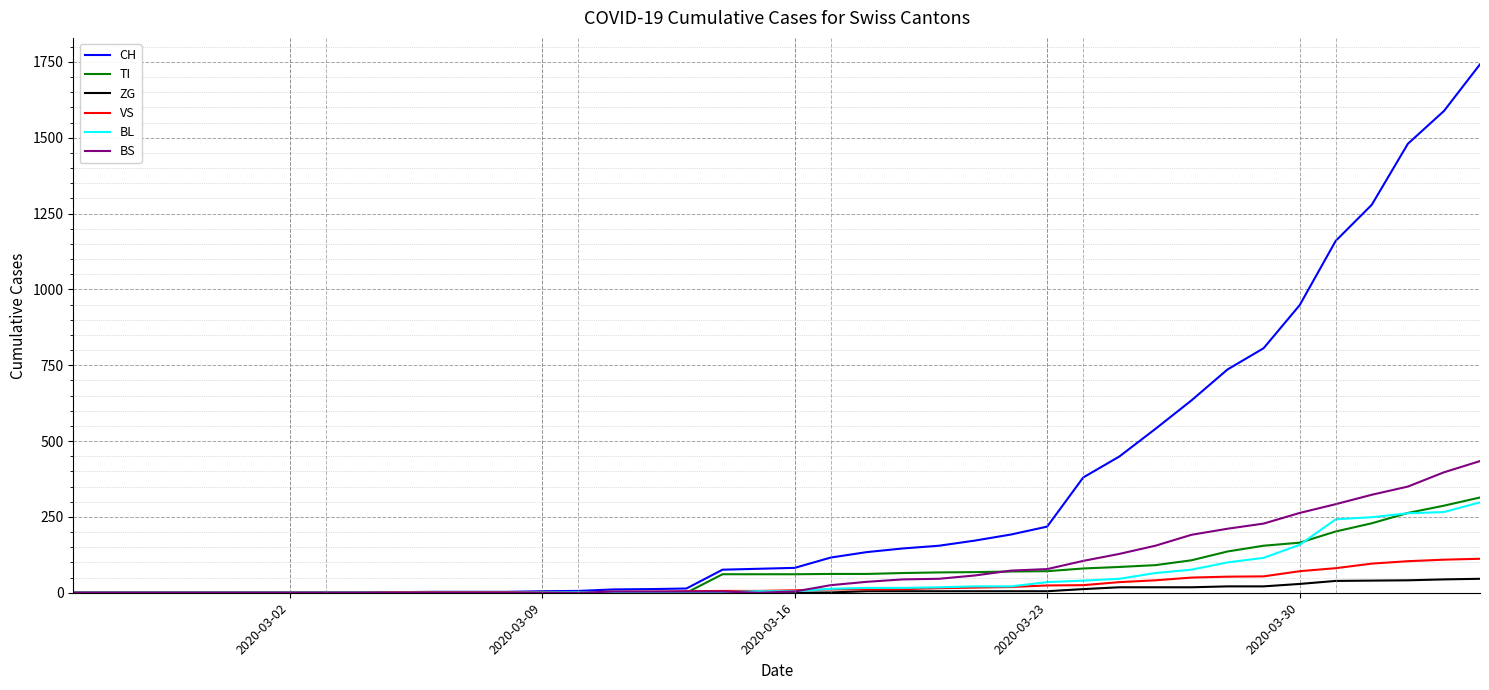

What is the maximum value for TI?

314